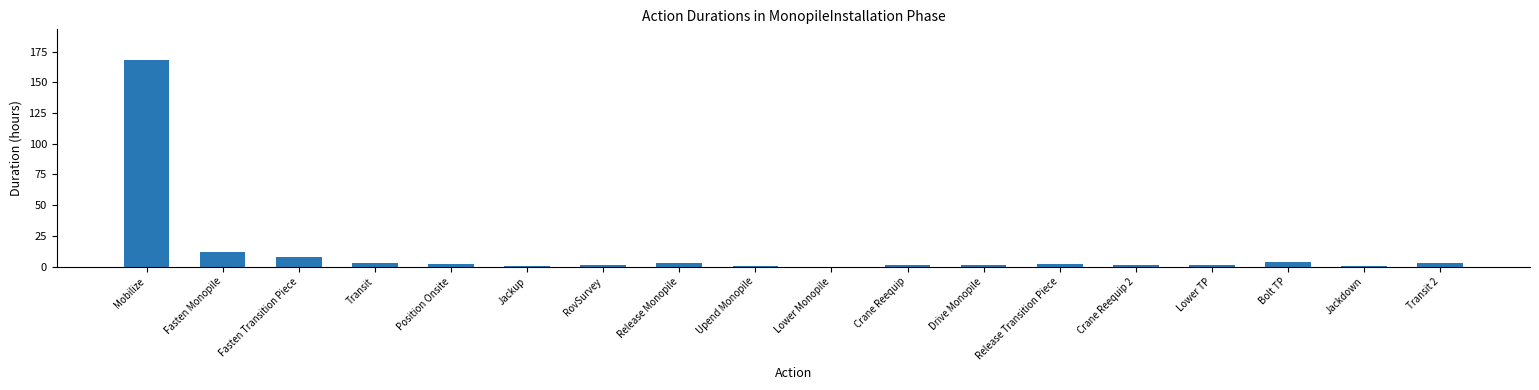

What is the greatest value displayed?

168.0